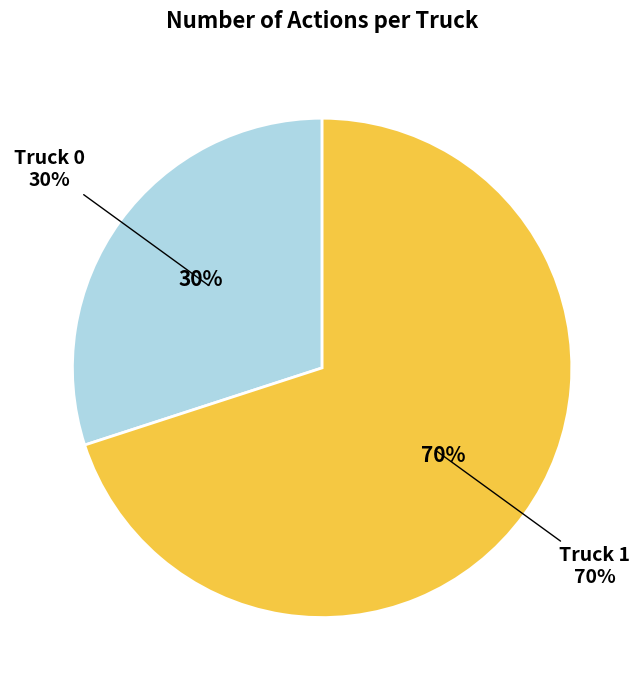

True or false: Truck 1 accounts for 57% of the total.

False